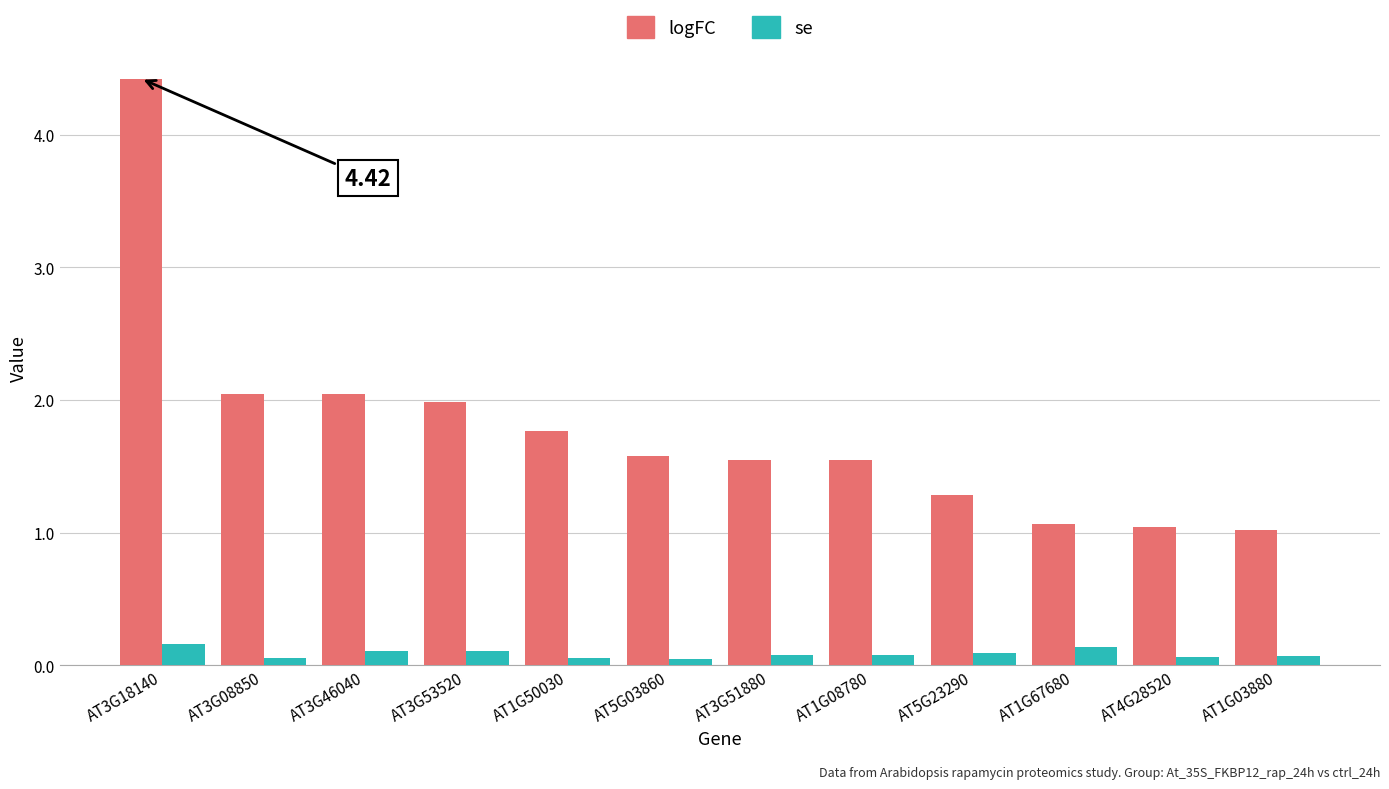

Which series changed the most between AT5G03860 and AT1G67680?

logFC